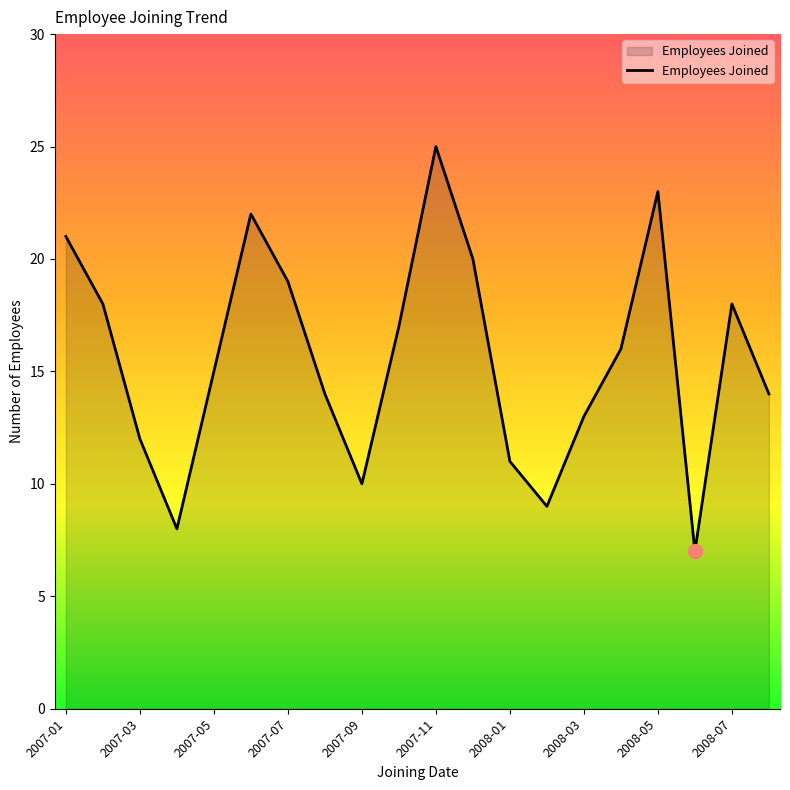

What is the minimum value shown in the chart?

7